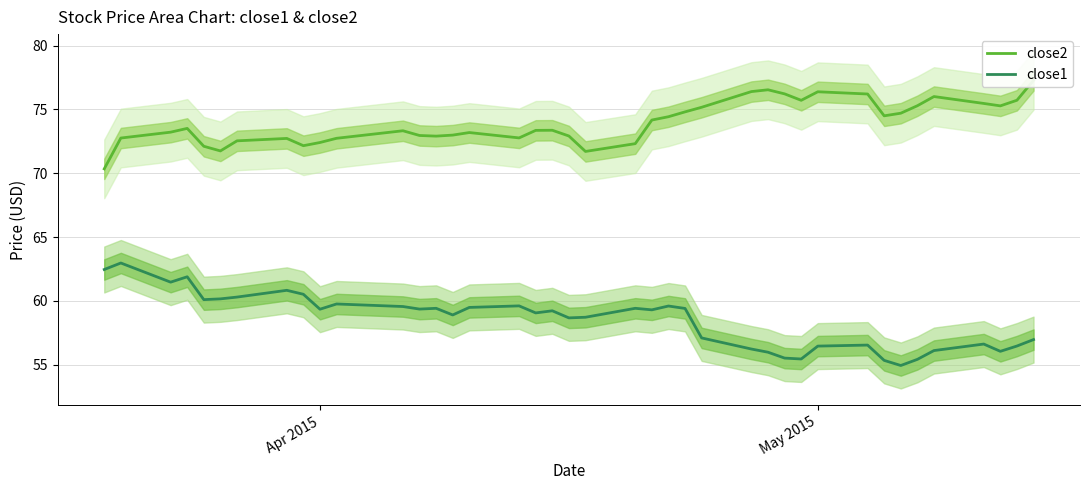

Reading left to right, transcribe all the data shown in this chart.

close2: 70.3	72.8	73.2	73.5	72.1	71.7	72.5	72.7	72.2	72.4	72.7	73.3	73.0	72.9	73.0	73.2	72.8	73.4	73.4	72.9	71.7	72.3	74.2	74.4	74.8	75.2	76.4	76.5	76.2	75.7	76.4	76.2	74.5	74.7	75.3	76.0	75.5	75.3	75.7	77.3
close1: 62.5	63.0	61.5	61.9	60.1	60.2	60.3	60.8	60.5	59.3	59.8	59.6	59.4	59.4	58.9	59.5	59.6	59.1	59.2	58.7	58.7	59.4	59.3	59.6	59.4	57.1	56.2	56.0	55.5	55.4	56.5	56.5	55.3	54.9	55.4	56.1	56.6	56.0	56.5	57.0